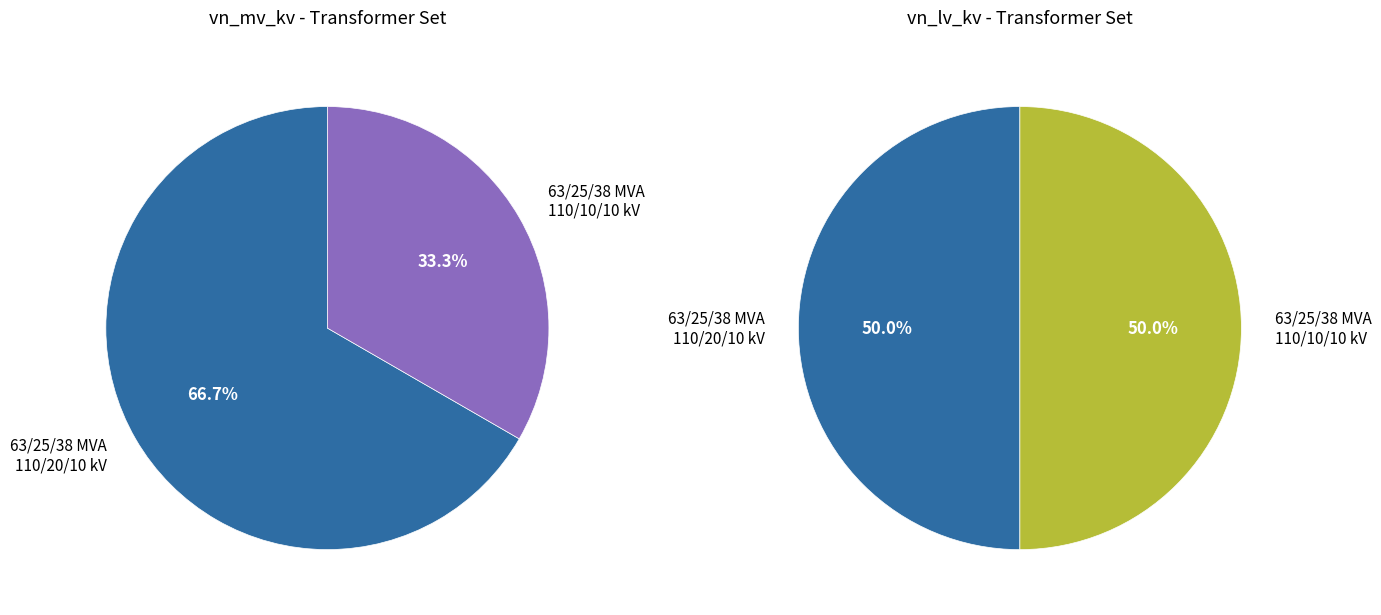

Count the number of slices in the pie.

2